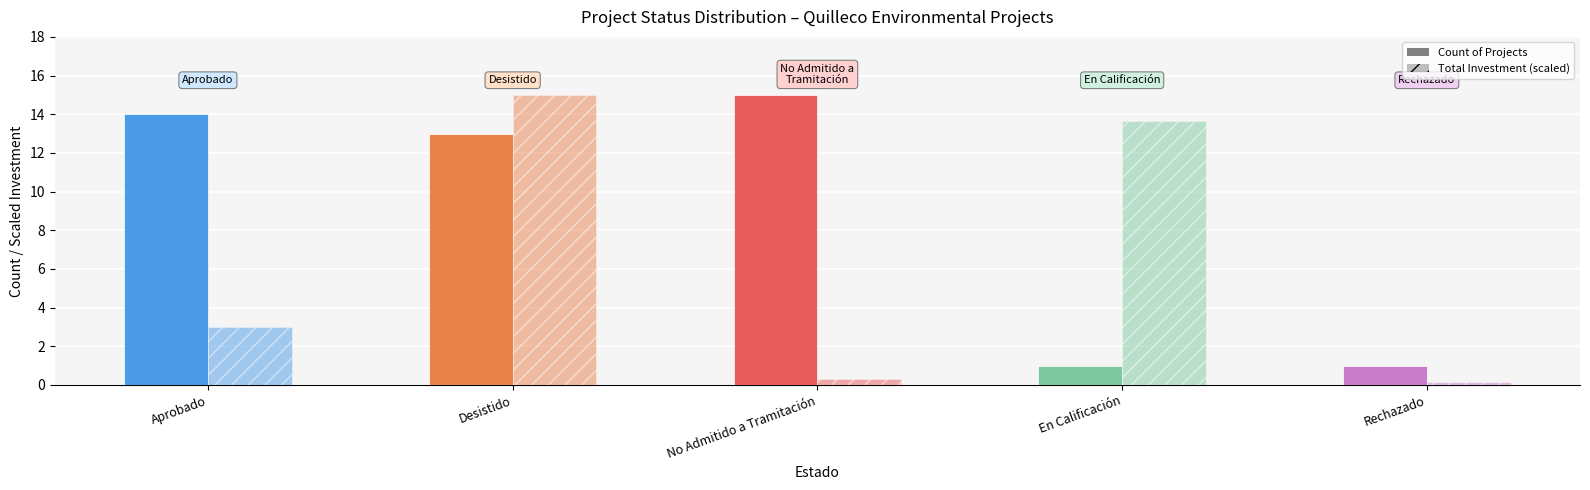

Where is Count of Projects nearest to the value 8?

Desistido